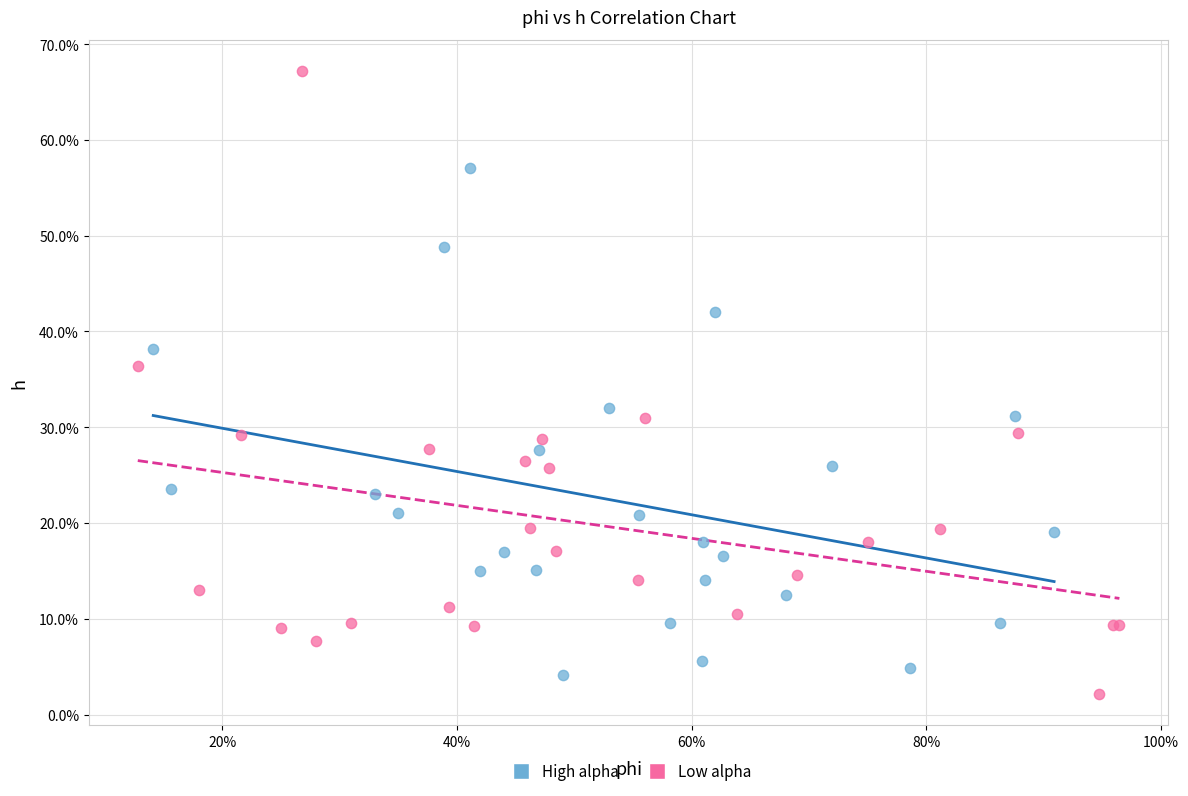

What are all the series names shown in the legend?

High alpha, Low alpha